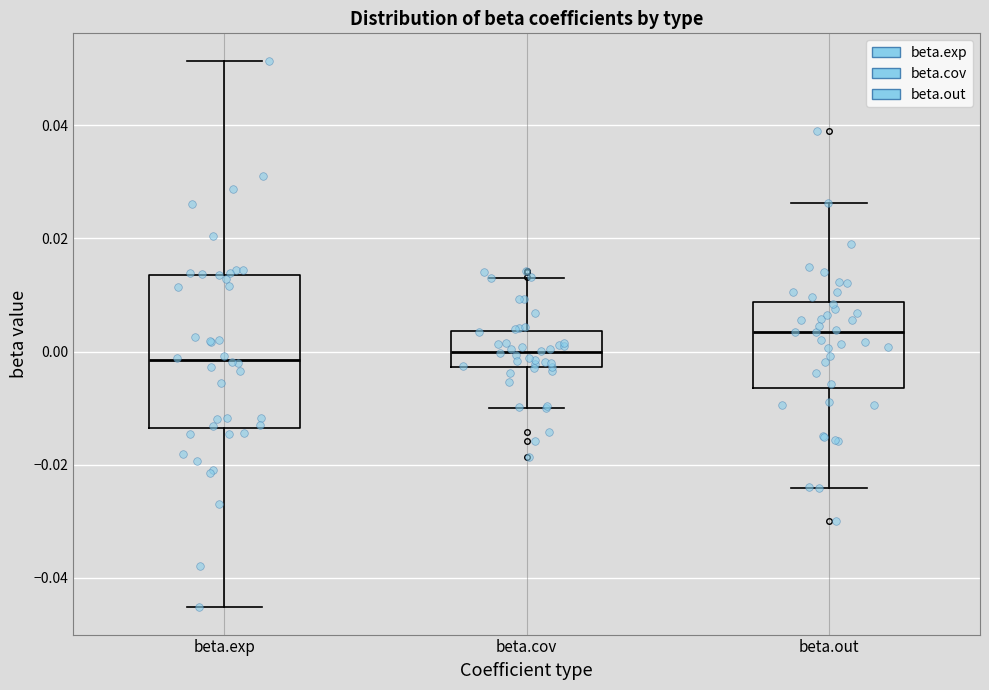

Where does the lower whisker of the box for beta.cov end on the y-axis? The values are not printed on the chart, so give them approximately, as read against the axis.

-0.010